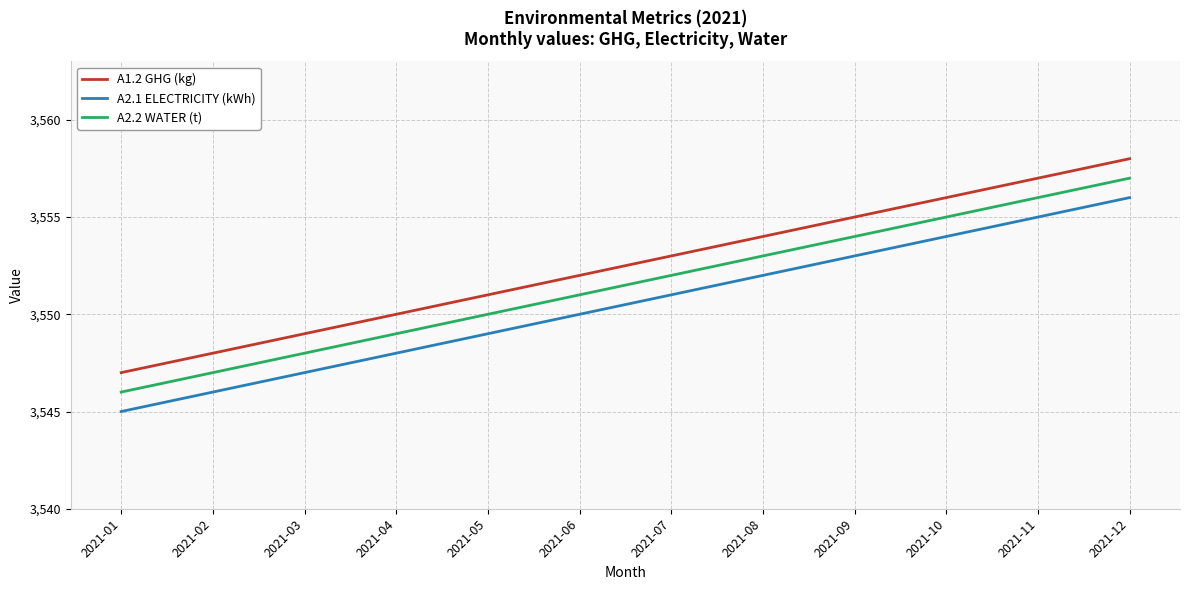

What is the total value across all series at 2021-01?

10638